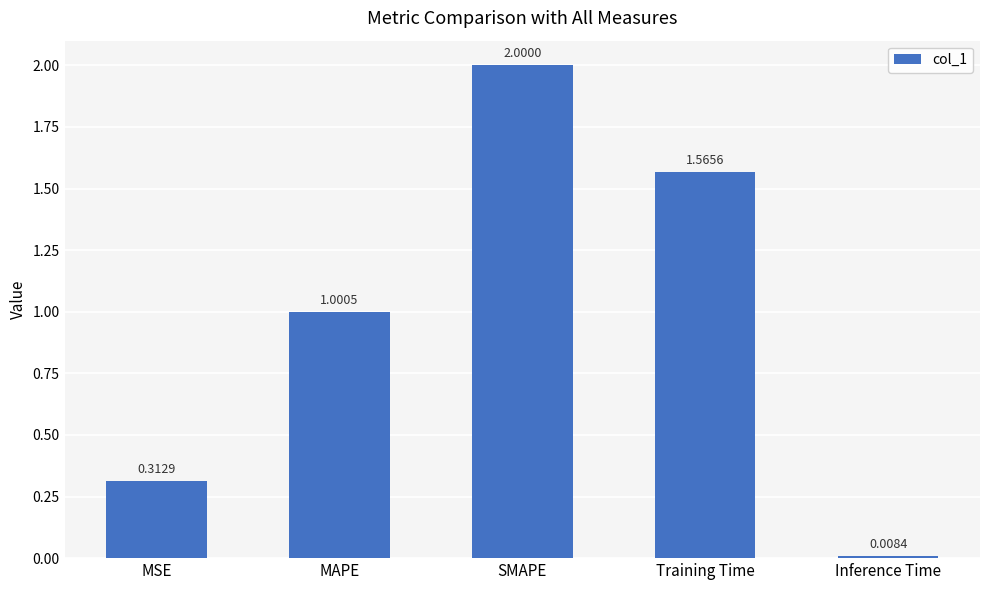

Where is the data nearest to the value 1?

MAPE